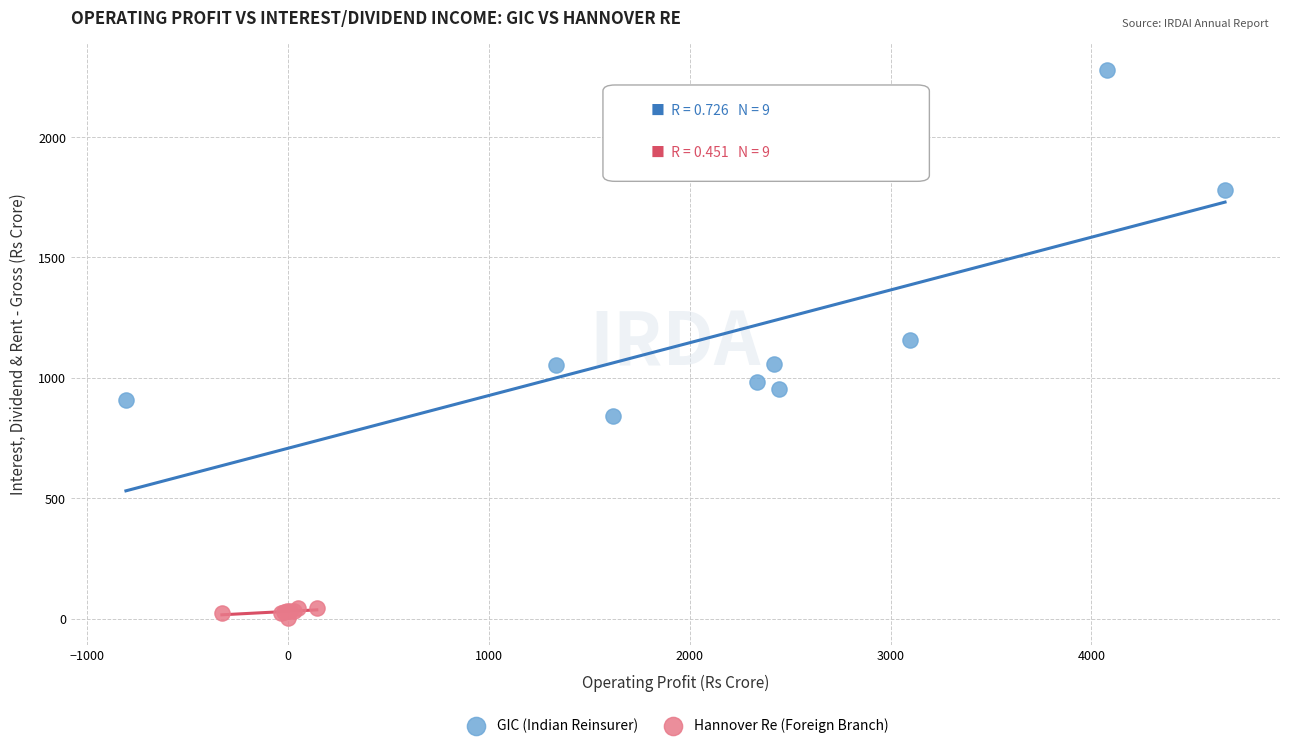

Which series contains the lowest Y value?

Hannover Re (Foreign Branch)